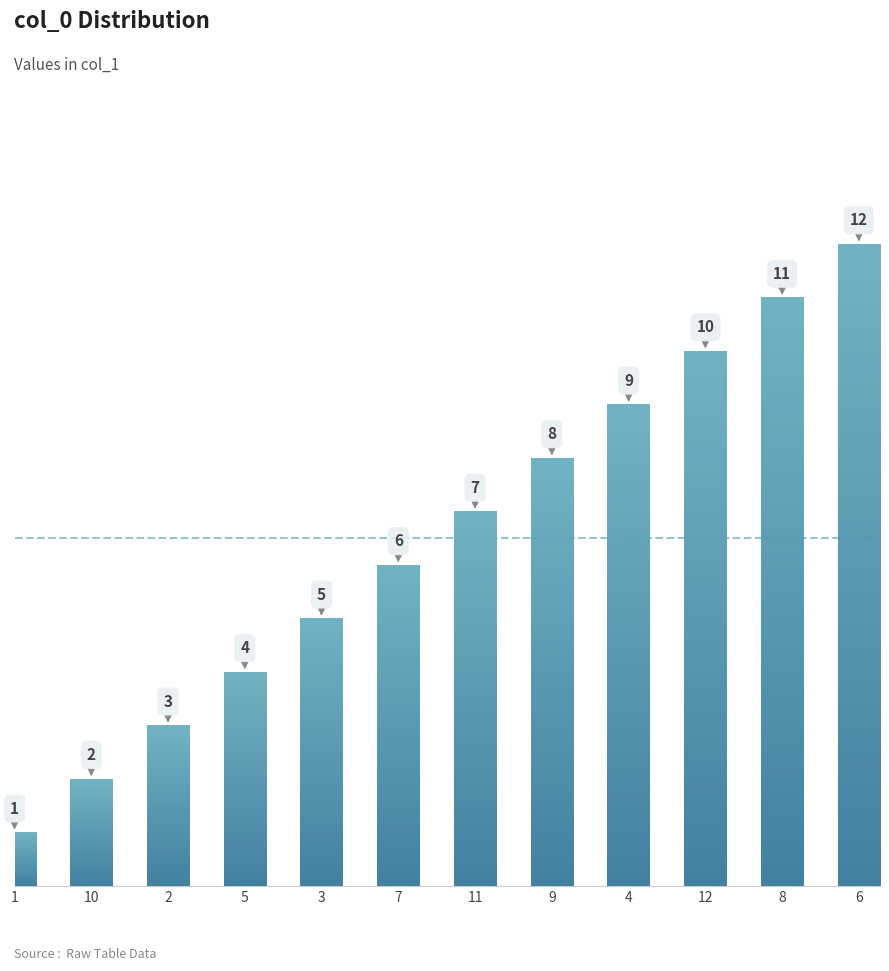

Which category has the lowest value across all series?

1